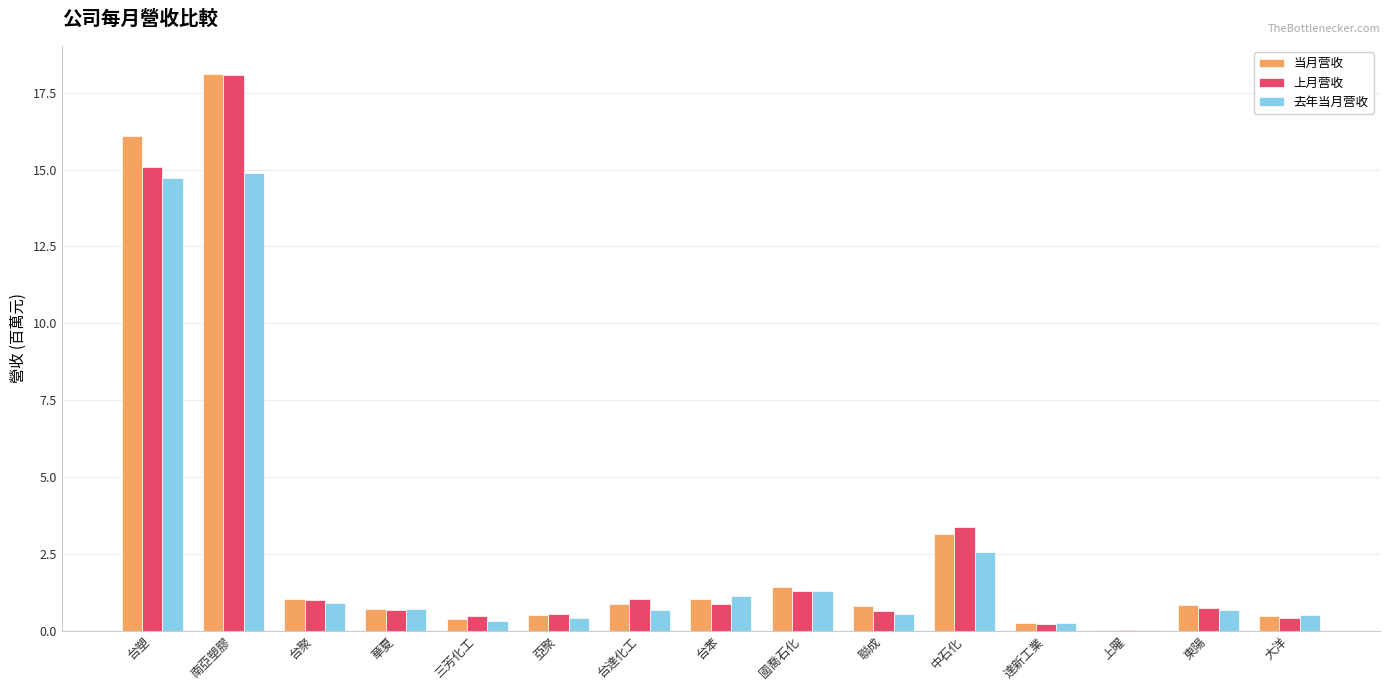

Where is 去年当月营收 nearest to the value 7?

中石化